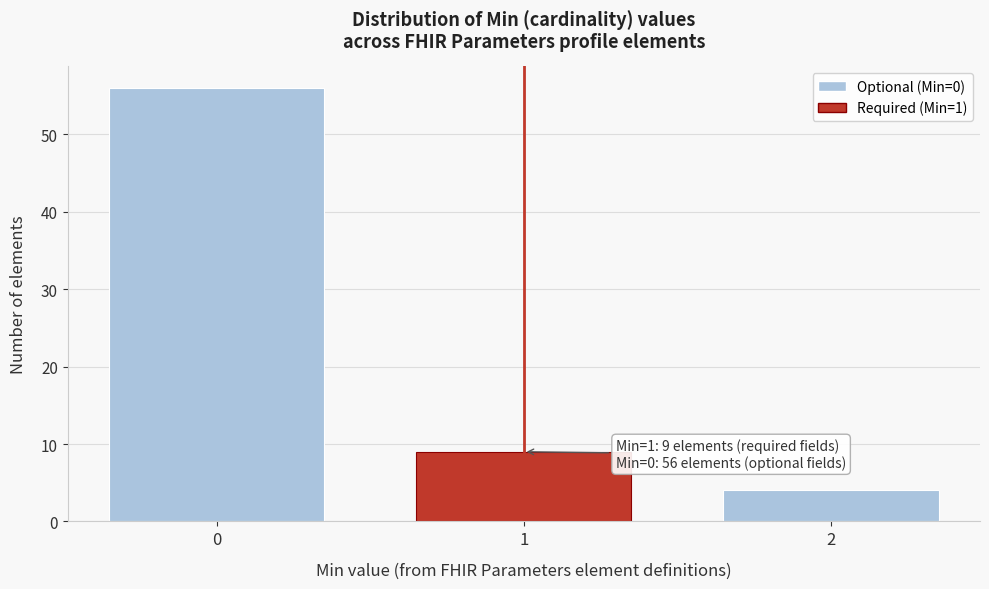

Reading left to right, list all the values displayed in this chart.

56	9	4